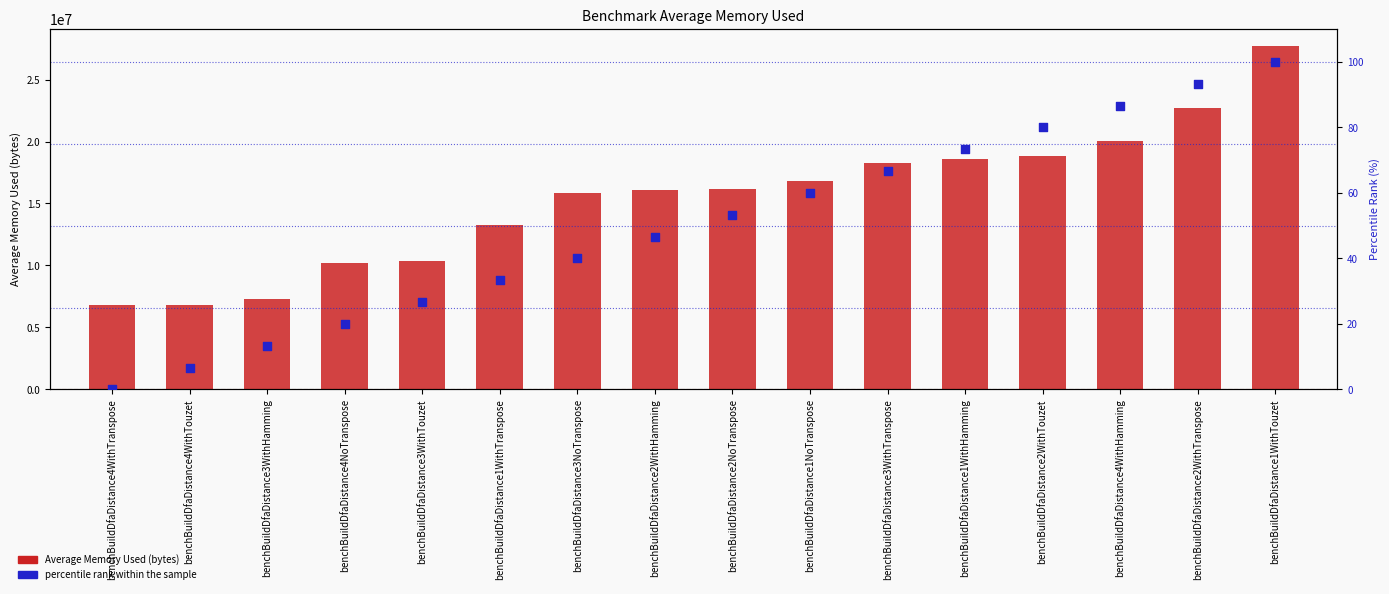

Which series contains the lowest Y value?

percentile rank within the sample